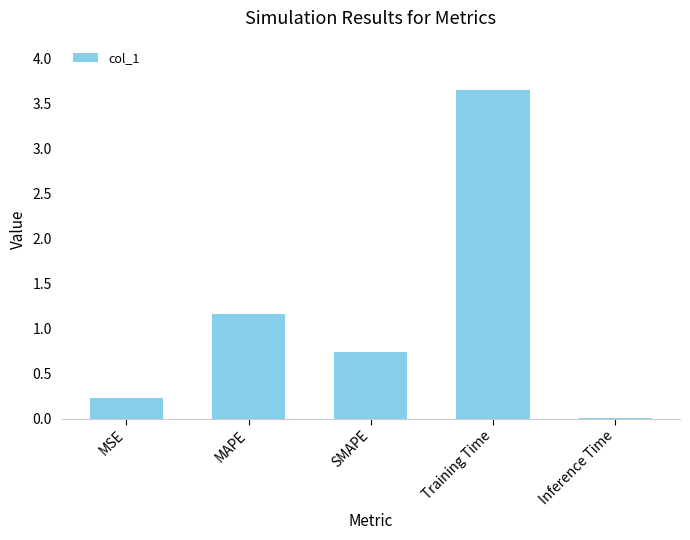

What is the change in value from MAPE to SMAPE?

-0.4